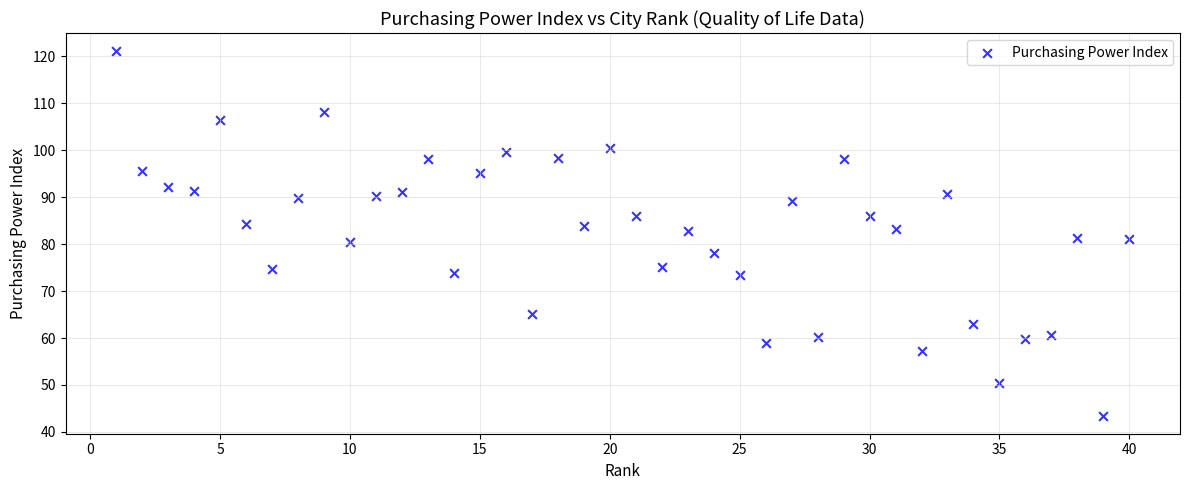

What is the range of X values (max minus min)?

39.0